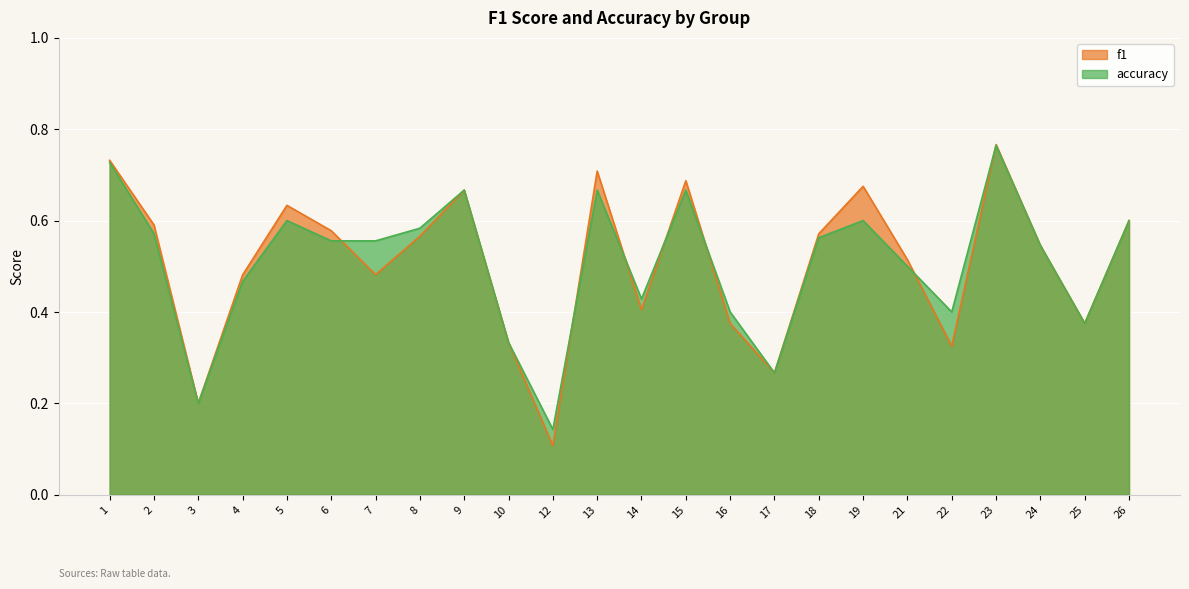

What is the value of the accuracy point at the 15th from the left?

0.4